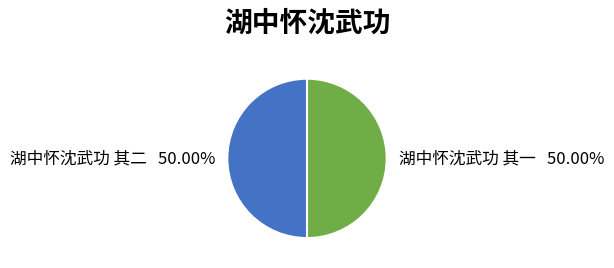

Is the sum of 湖中怀沈武功 其二 and 湖中怀沈武功 其一 greater than half?

Yes